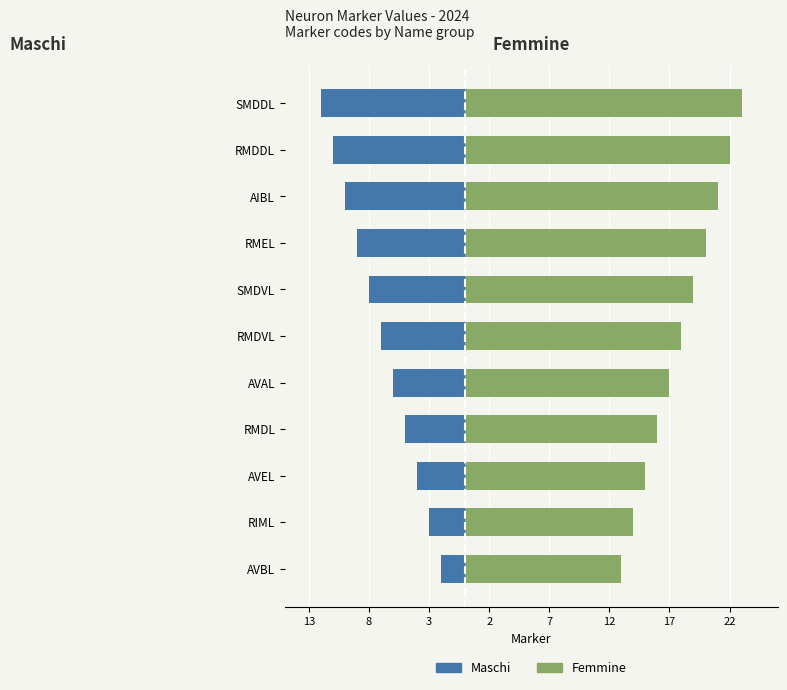

Rank the series by their maximum value, from highest to lowest.

Femmine, Maschi